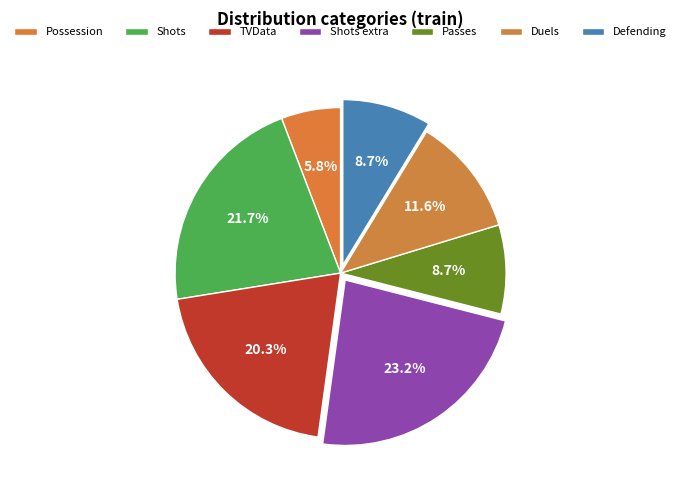

To the nearest percent, what is the difference between the Shots and Defending slice percentages?

13%